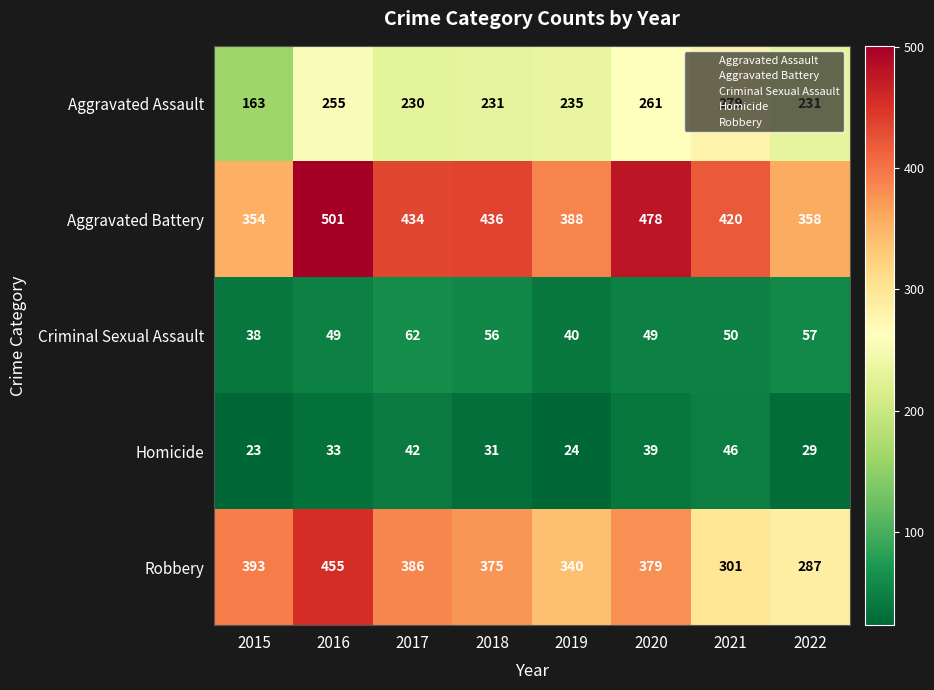

At which category does the chart reach its minimum across all series?

2015